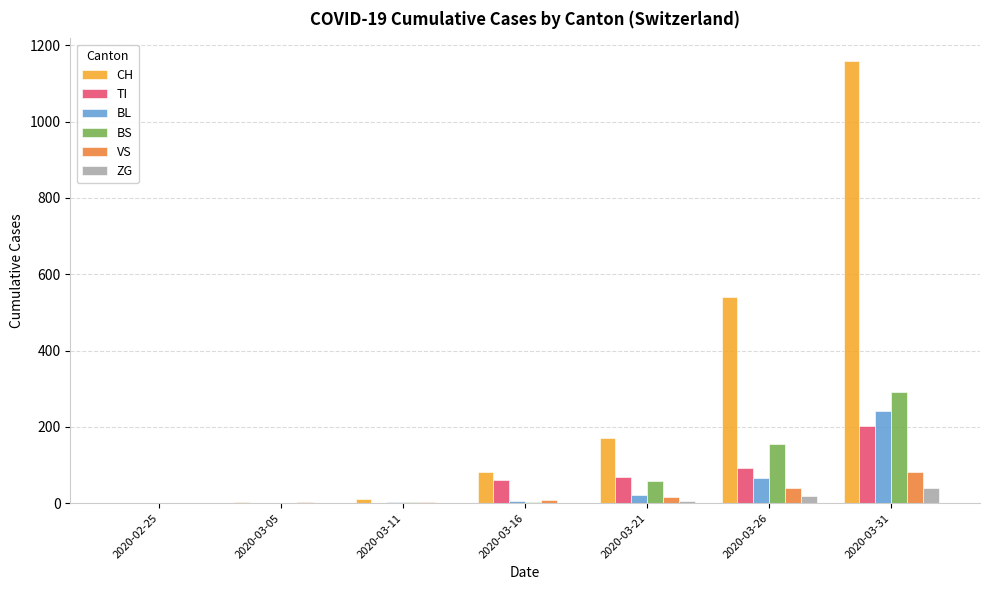

What are all the series names shown in the legend?

CH, TI, BL, BS, VS, ZG